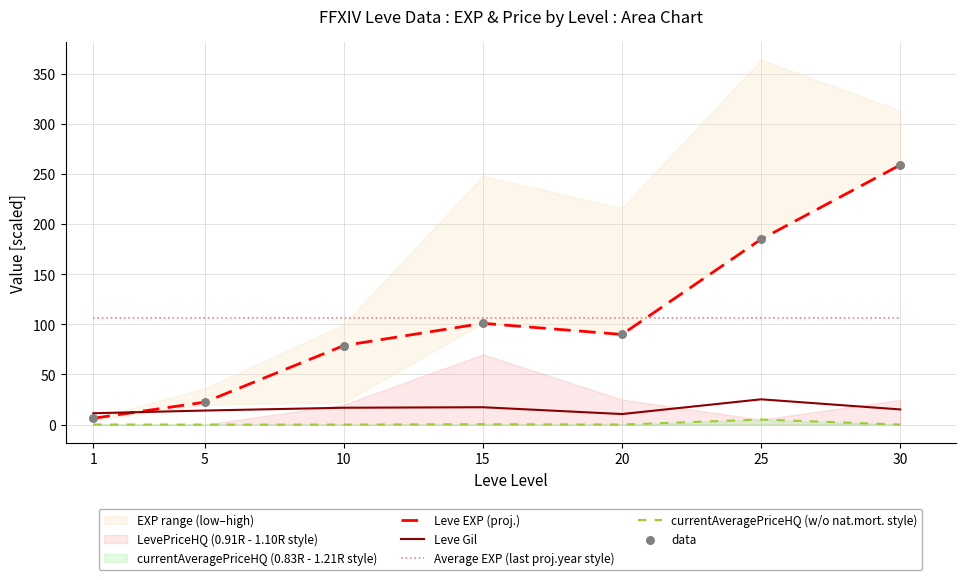

At which category is the sum across all series the highest?

30